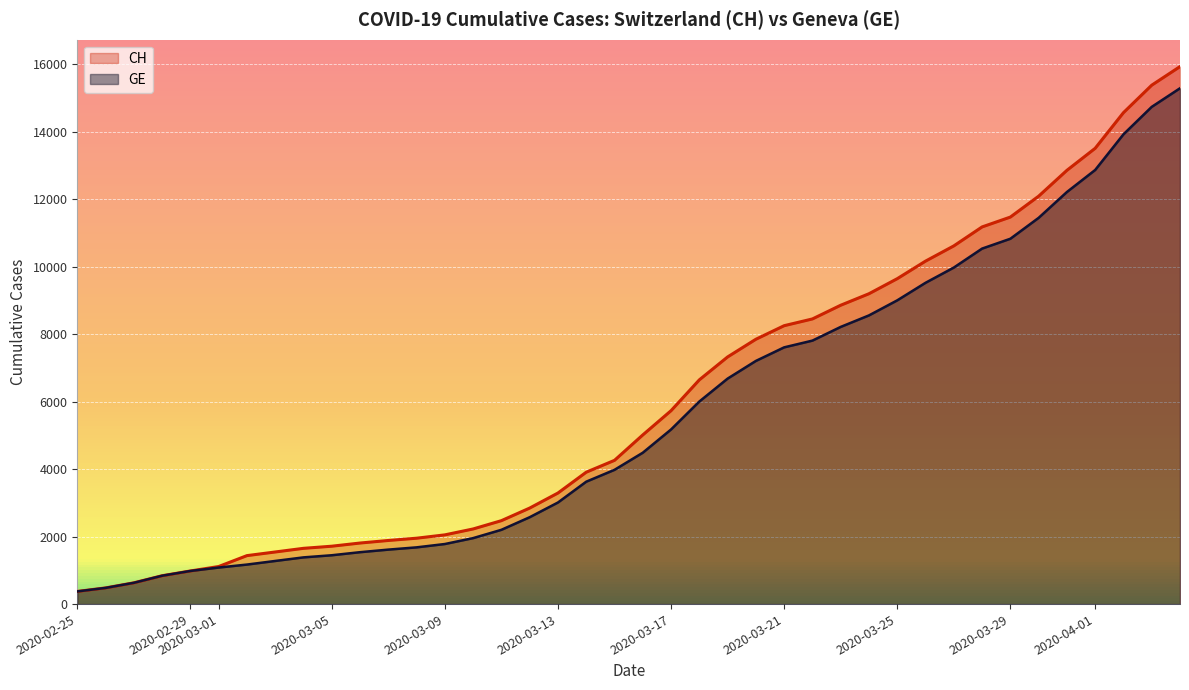

What is the total value across all series at 2020-03-25?

18642